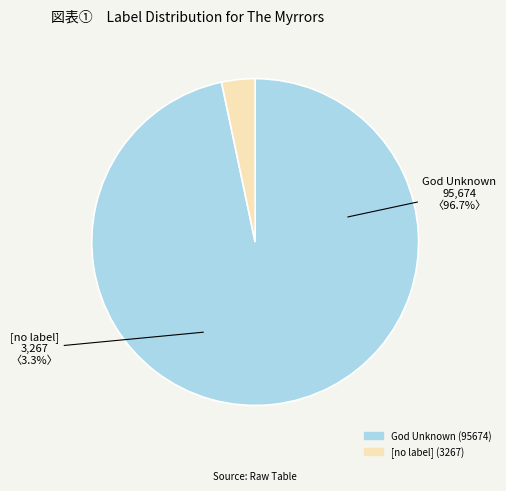

What is the change in value from God Unknown (95674) to [no label] (3267)?

-92407